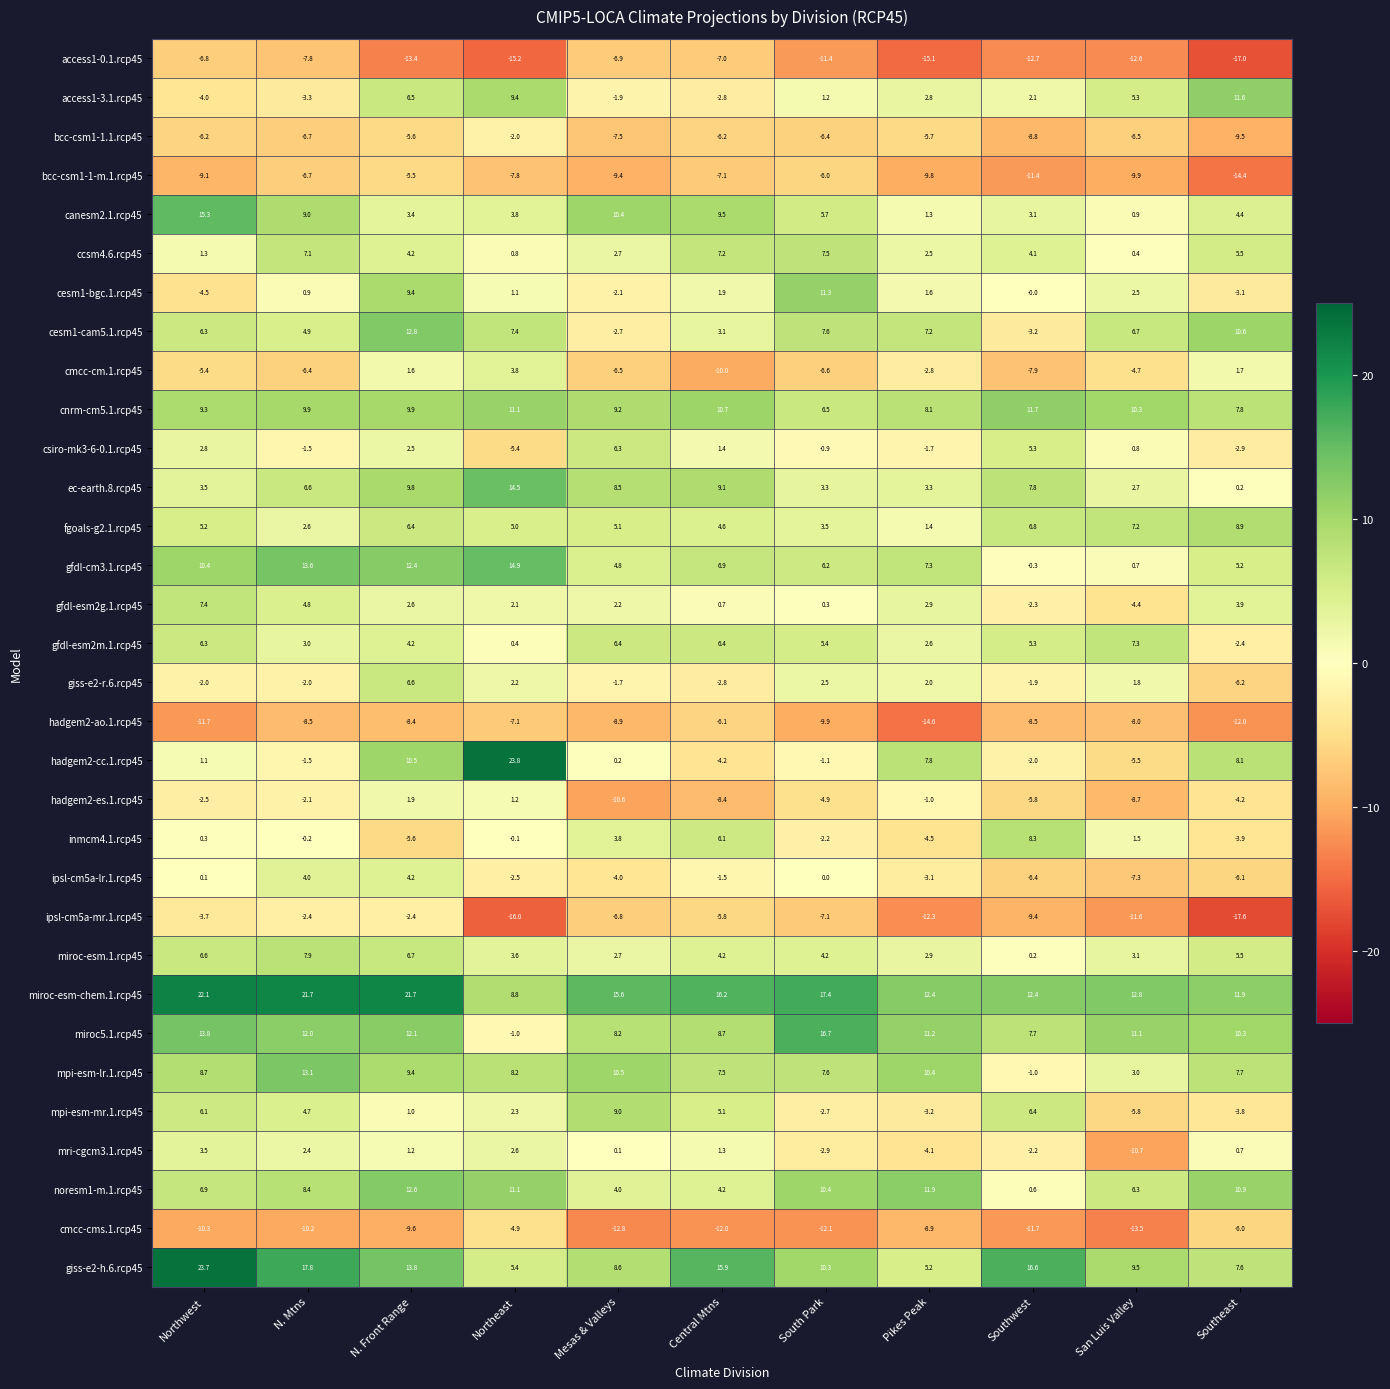

Which series has the largest range (max minus min)?

hadgem2-cc.1.rcp45